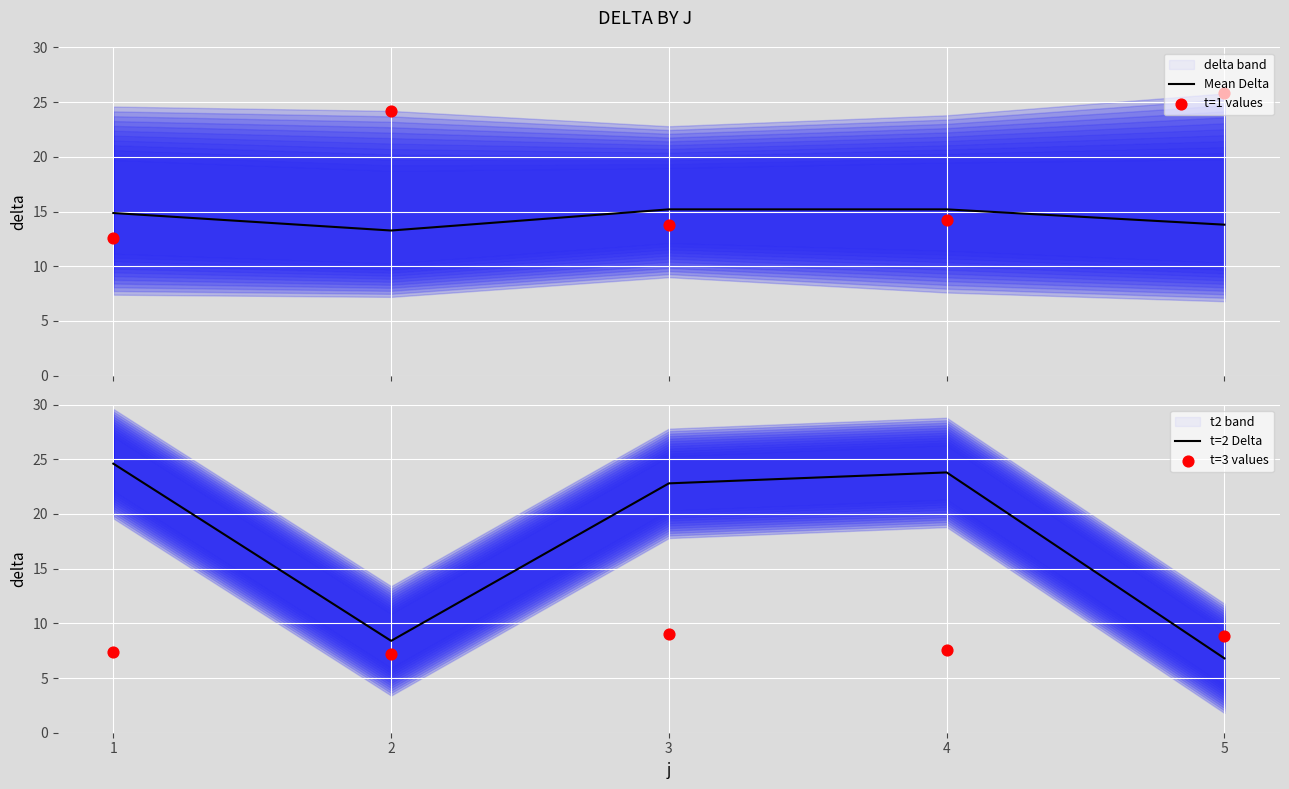

Which series has the largest total across all categories?

t=1 values